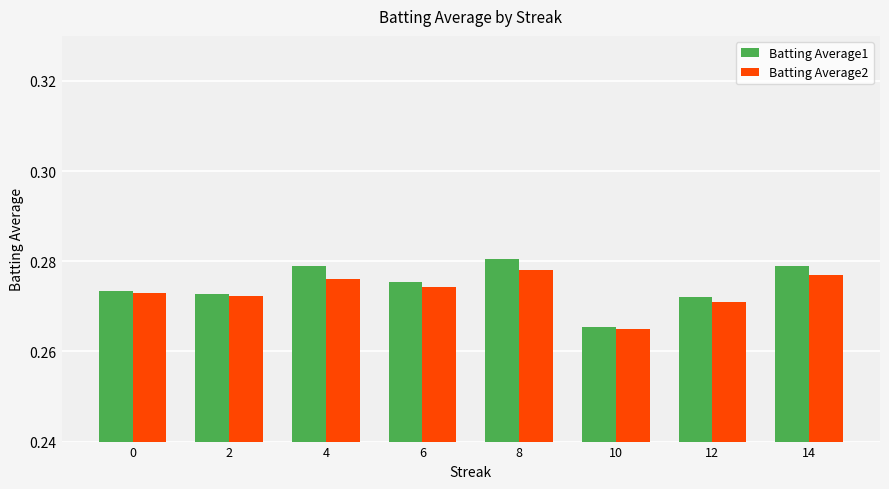

Rank the series at 6 from lowest to highest value.

Batting Average2, Batting Average1